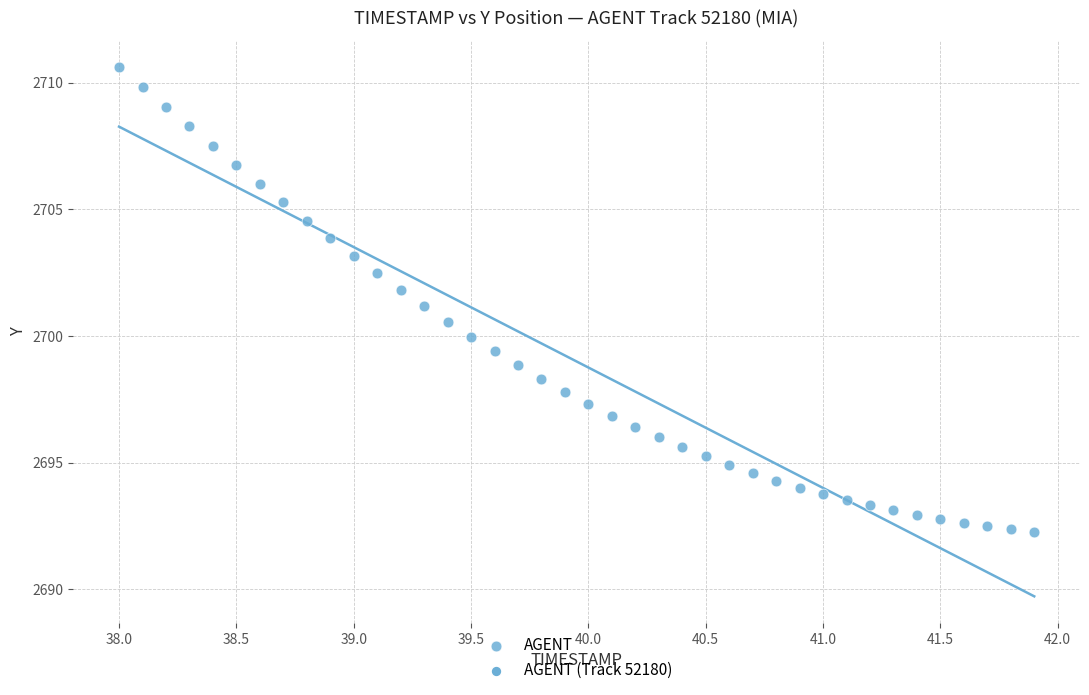

What is the range of X values (max minus min)?

3.9